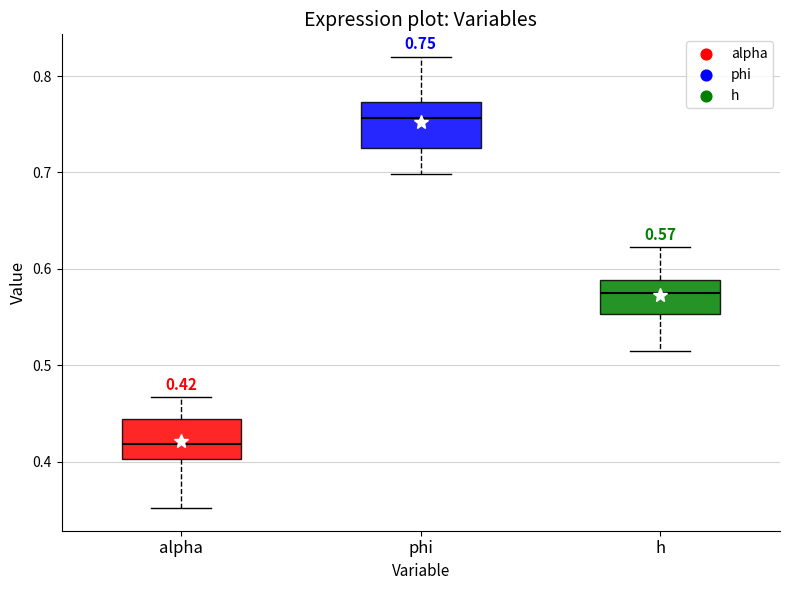

Which box's median line is the highest?

phi